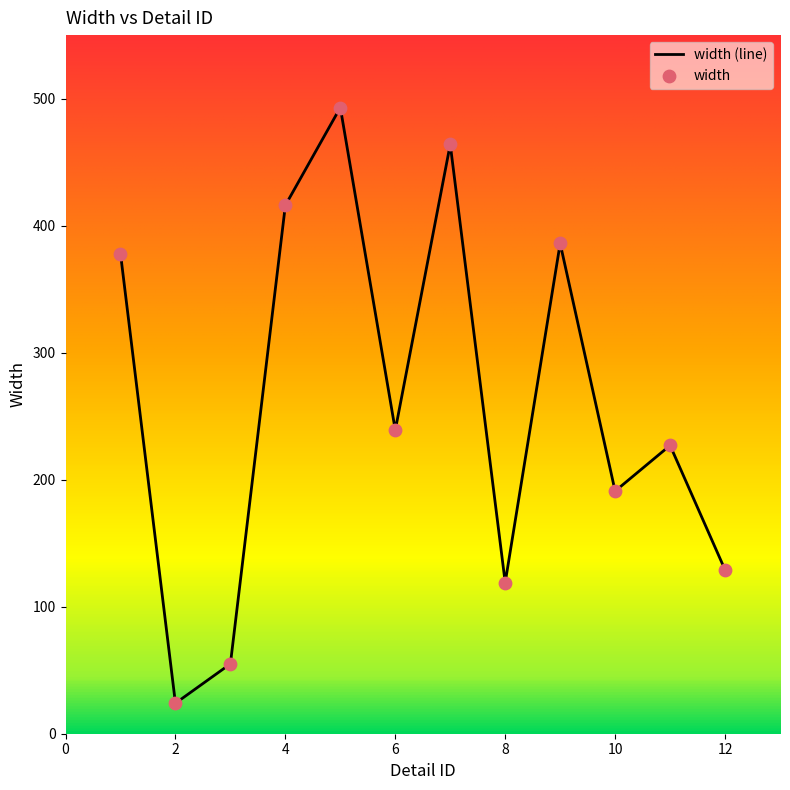

What is the difference between the maximum and minimum values?

469